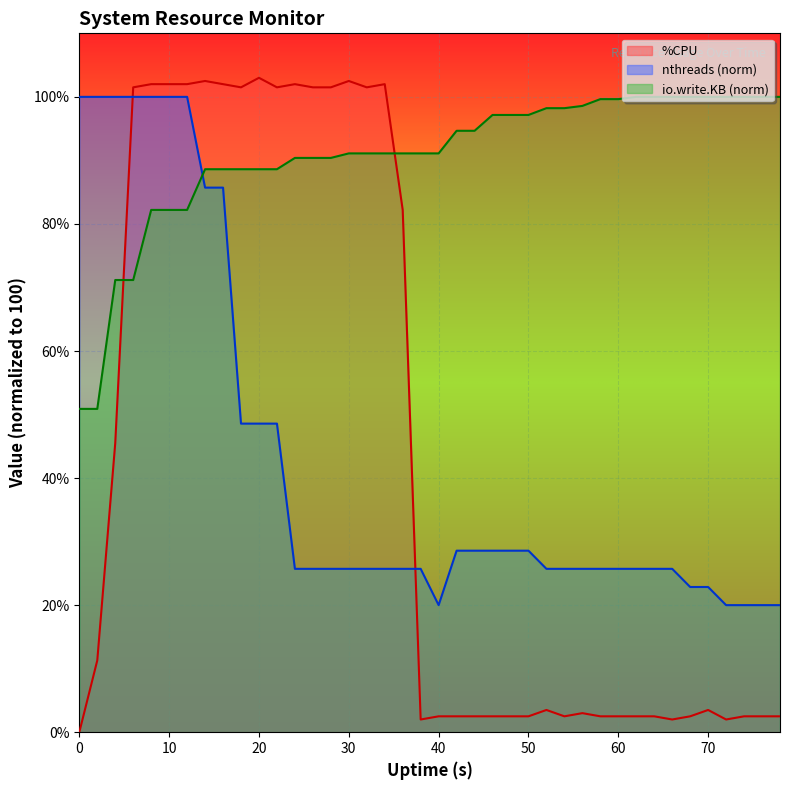

Which series has the widest spread of values?

%CPU